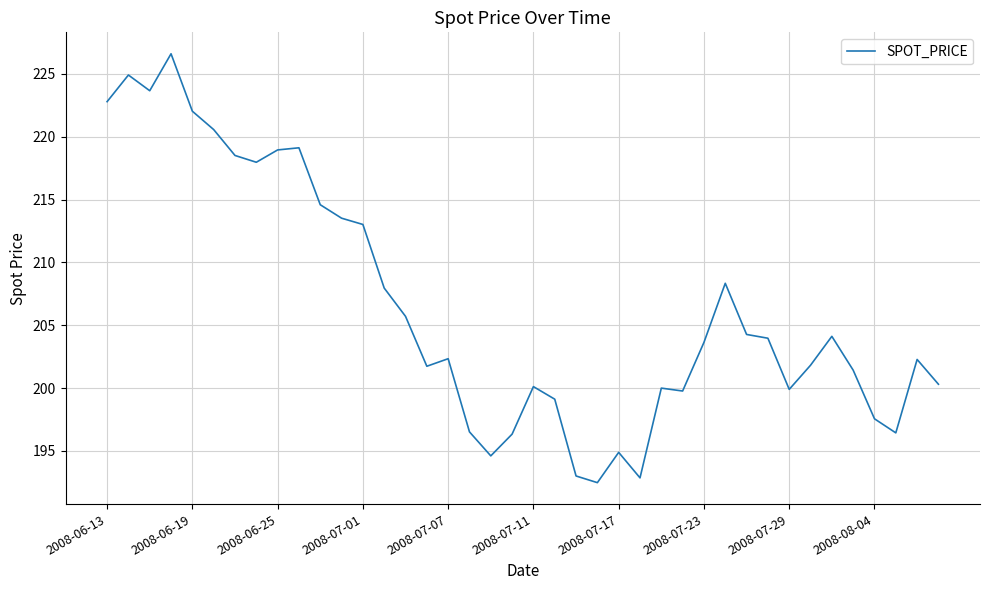

What is the sum of all values?

8257.8